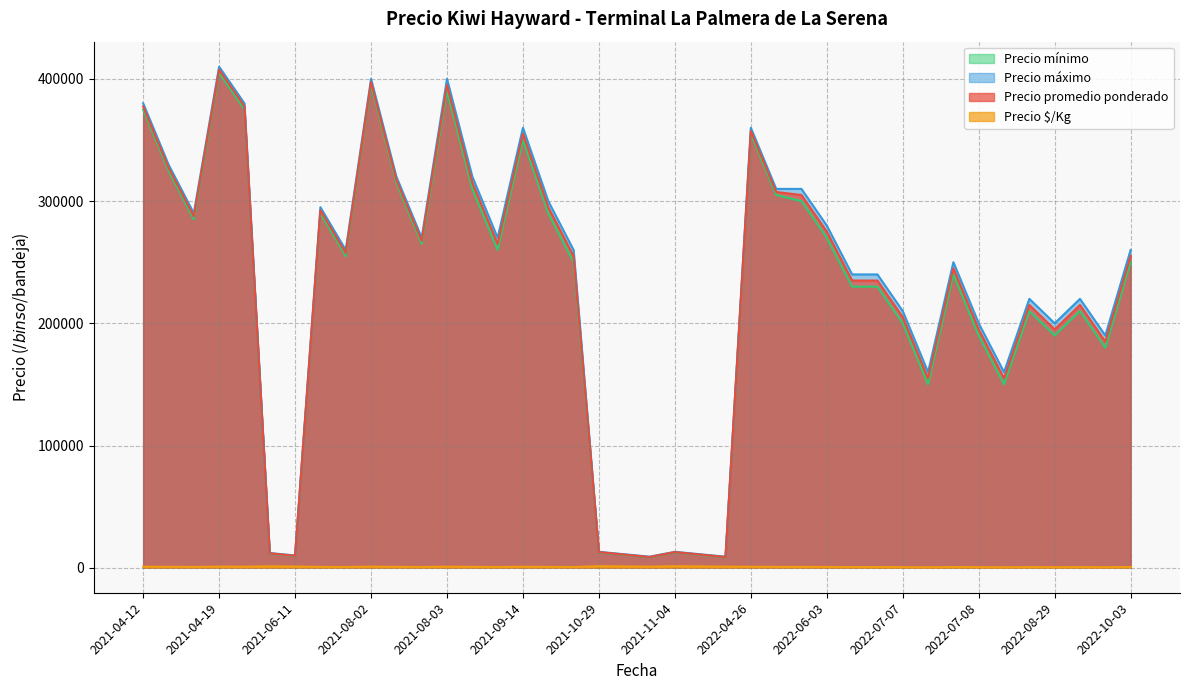

Which label corresponds to the largest value in the chart?

2021-04-19